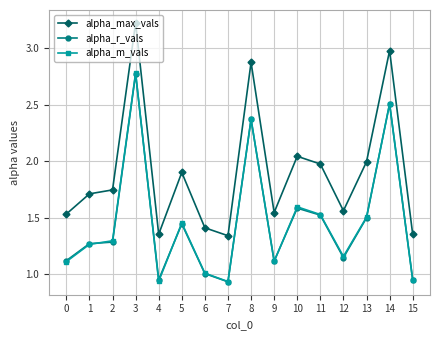

True or false: alpha_max_vals has a value of 0.3 at 12.

False